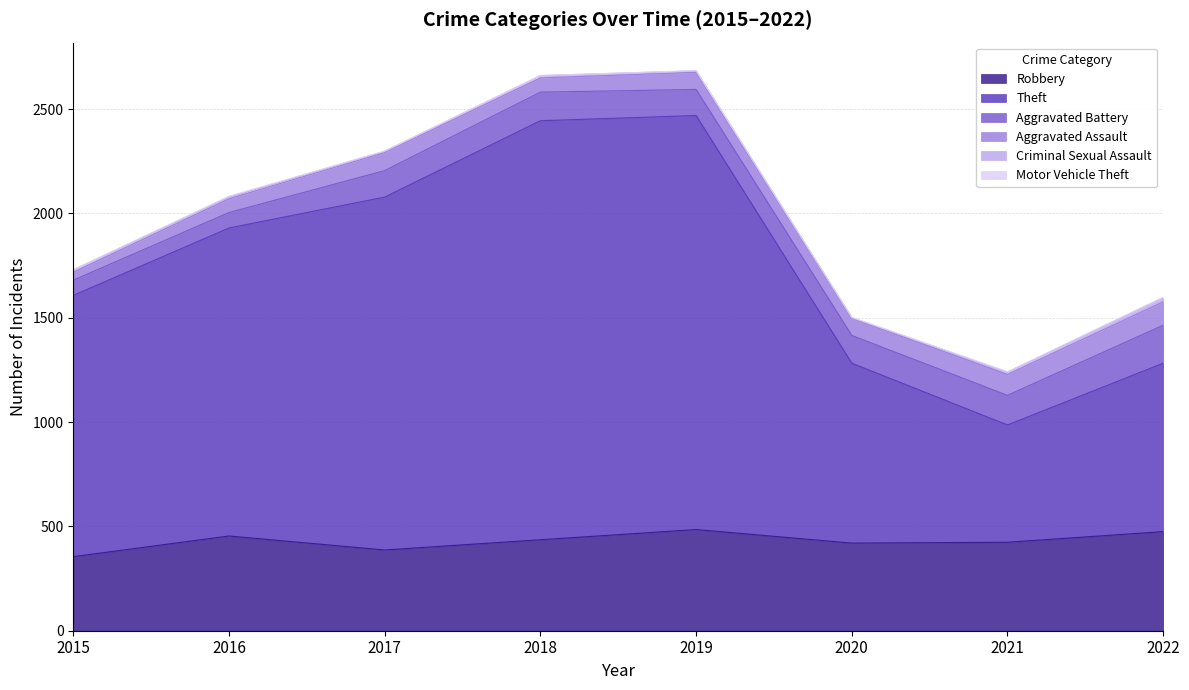

At which label is Aggravated Battery closest to 127?

2017